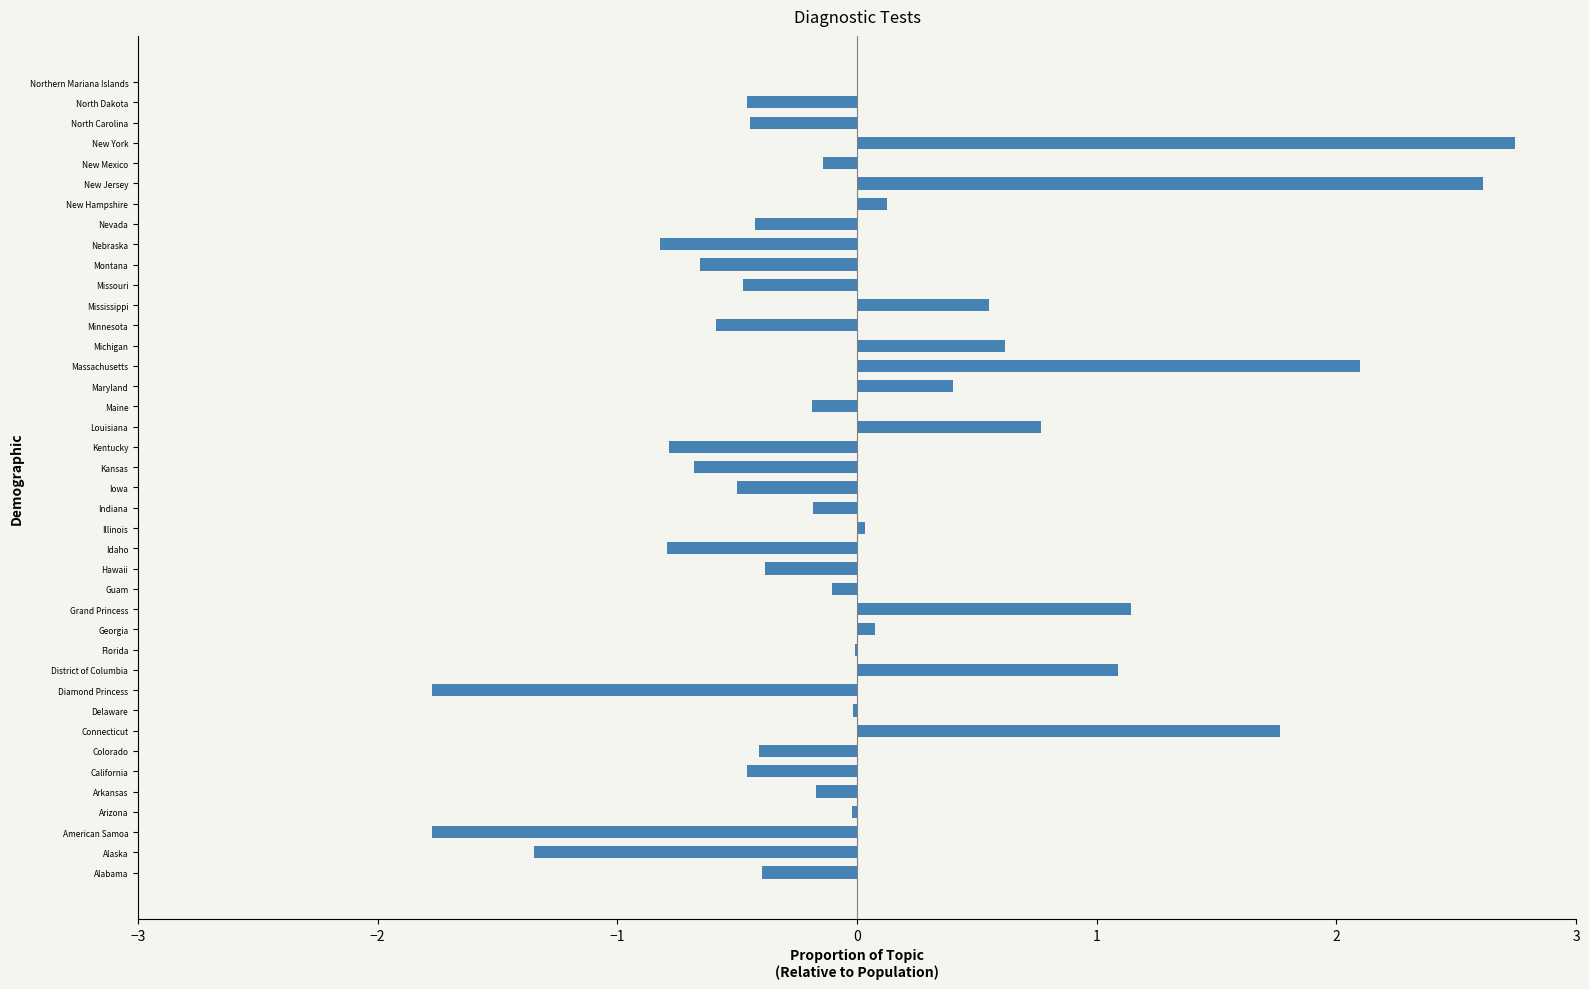

Read the value at Kansas.

-0.7